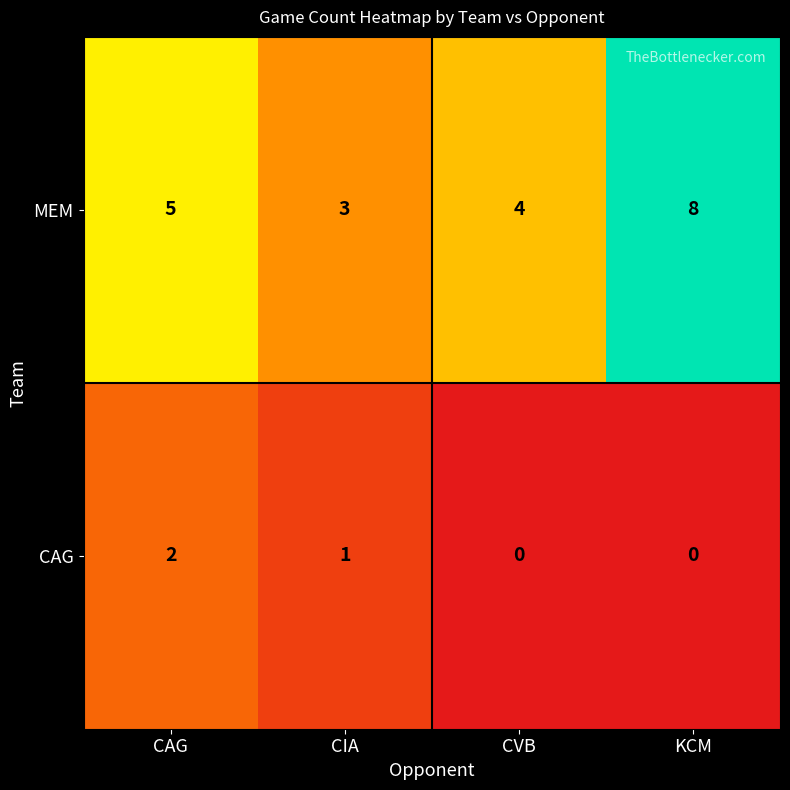

Reading left to right, what are all the values shown in this chart?

MEM: 5	3	4	8
CAG: 2	1	0	0